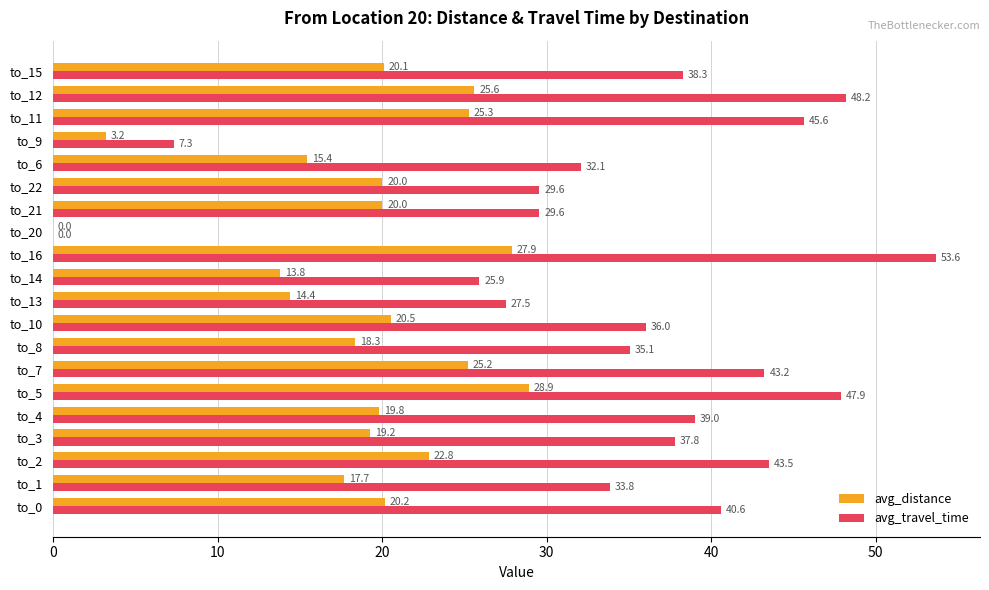

How many categories are shown in the chart?

20